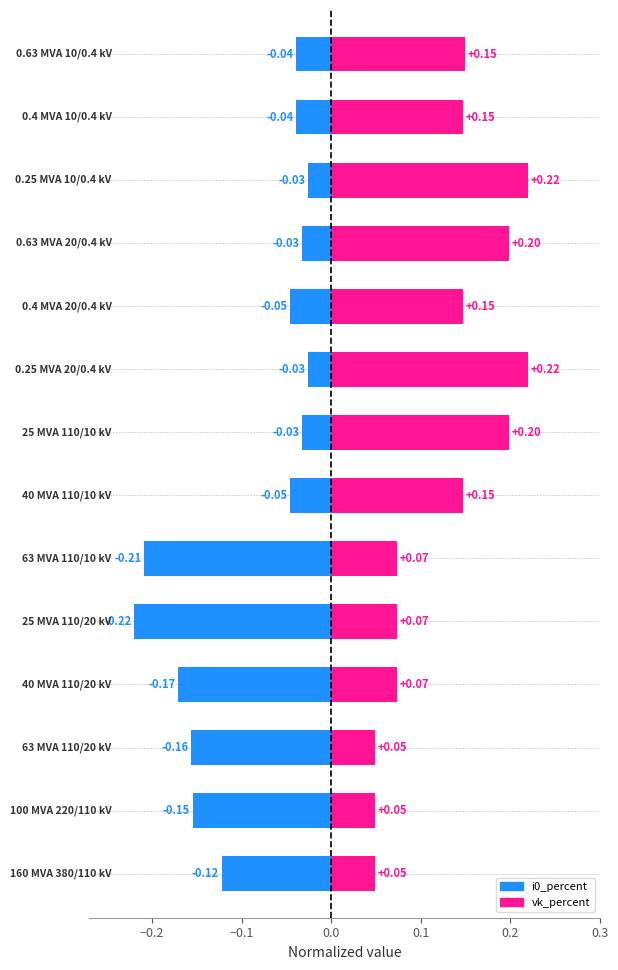

What is the value of the vk_percent bar at the 5th from the left?

0.1